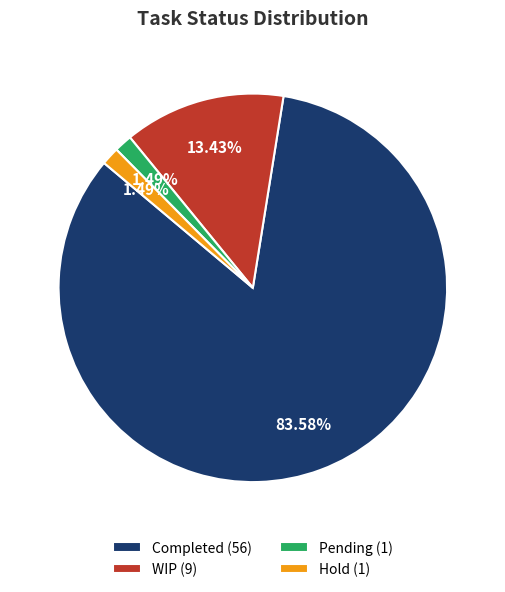

How much of the chart is everything except Hold?

98.5%